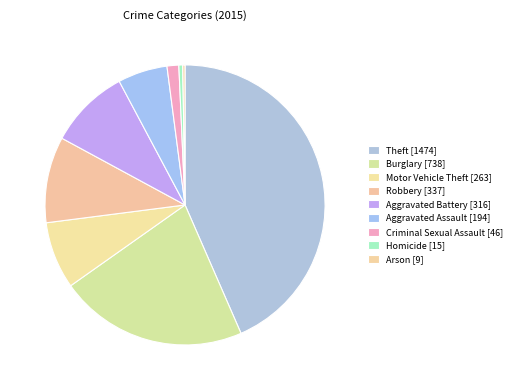

Count the number of slices in the pie.

9